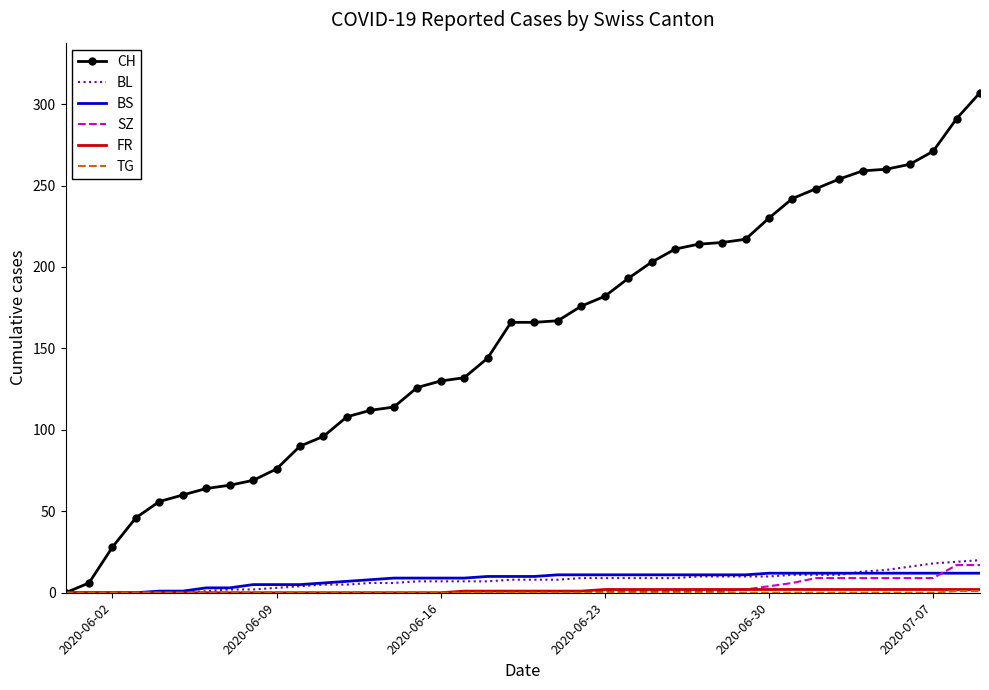

Which series has the largest range (max minus min)?

CH